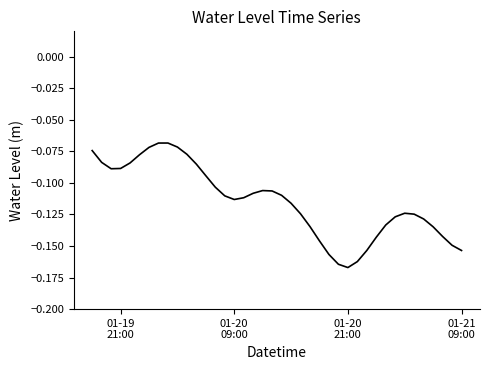

How many lines are shown in the chart?

1